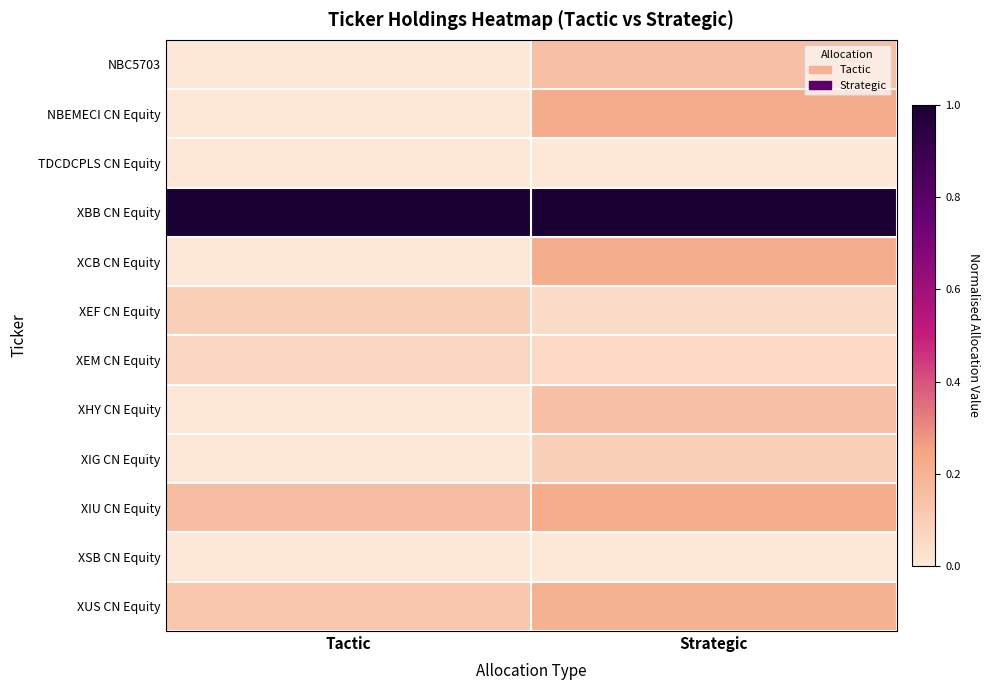

At how many categories does at least one series exceed 0?

2